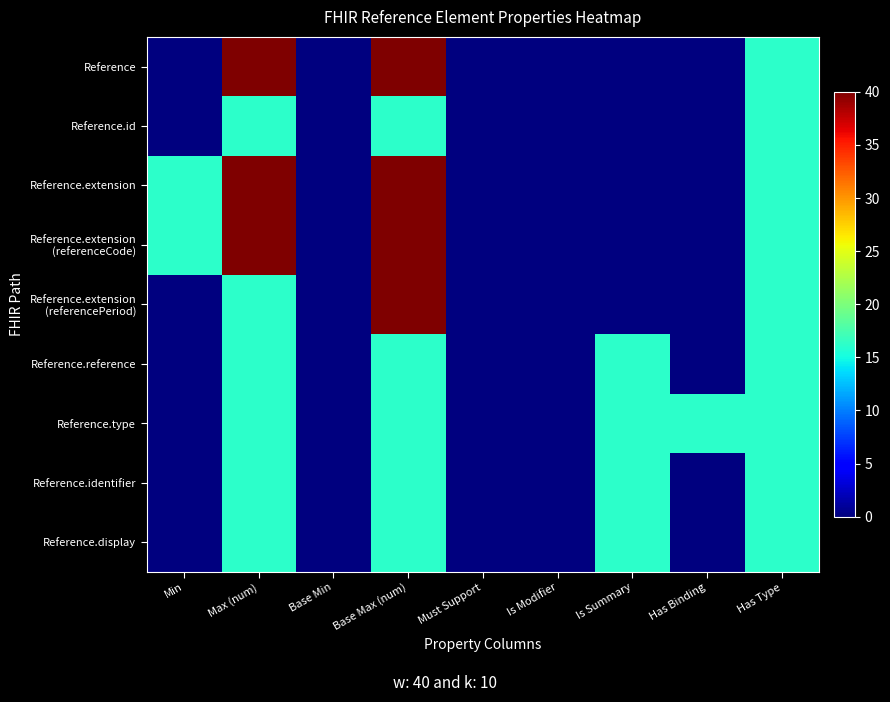

Which series has the largest total across all categories?

Reference.extension